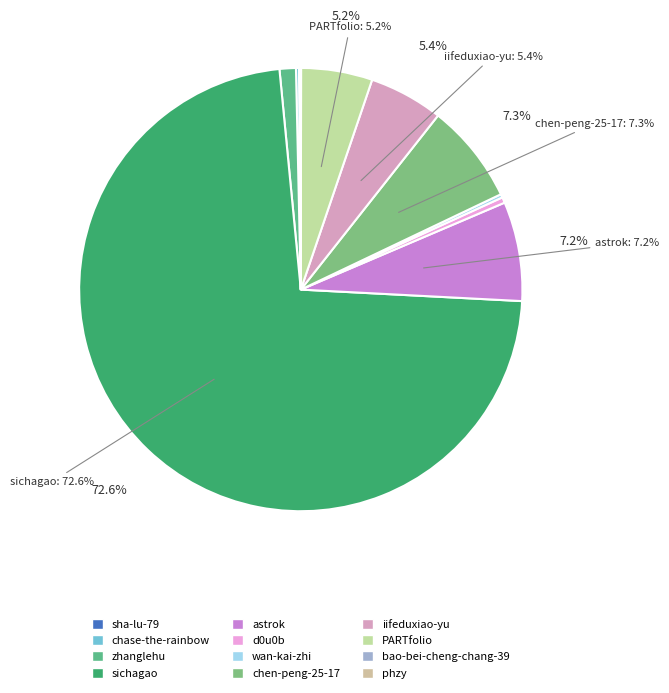

Rank the categories by value from lowest to highest.

phzy, bao-bei-cheng-chang-39, sha-lu-79, chase-the-rainbow, wan-kai-zhi, d0u0b, zhanglehu, PARTfolio, iifeduxiao-yu, astrok, chen-peng-25-17, sichagao